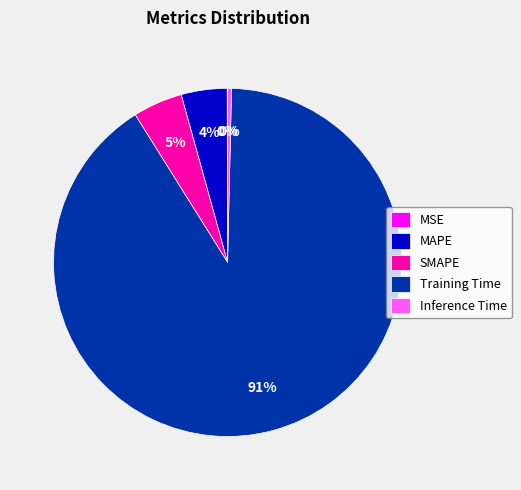

True or false: Training Time accounts for 80% of the total.

False